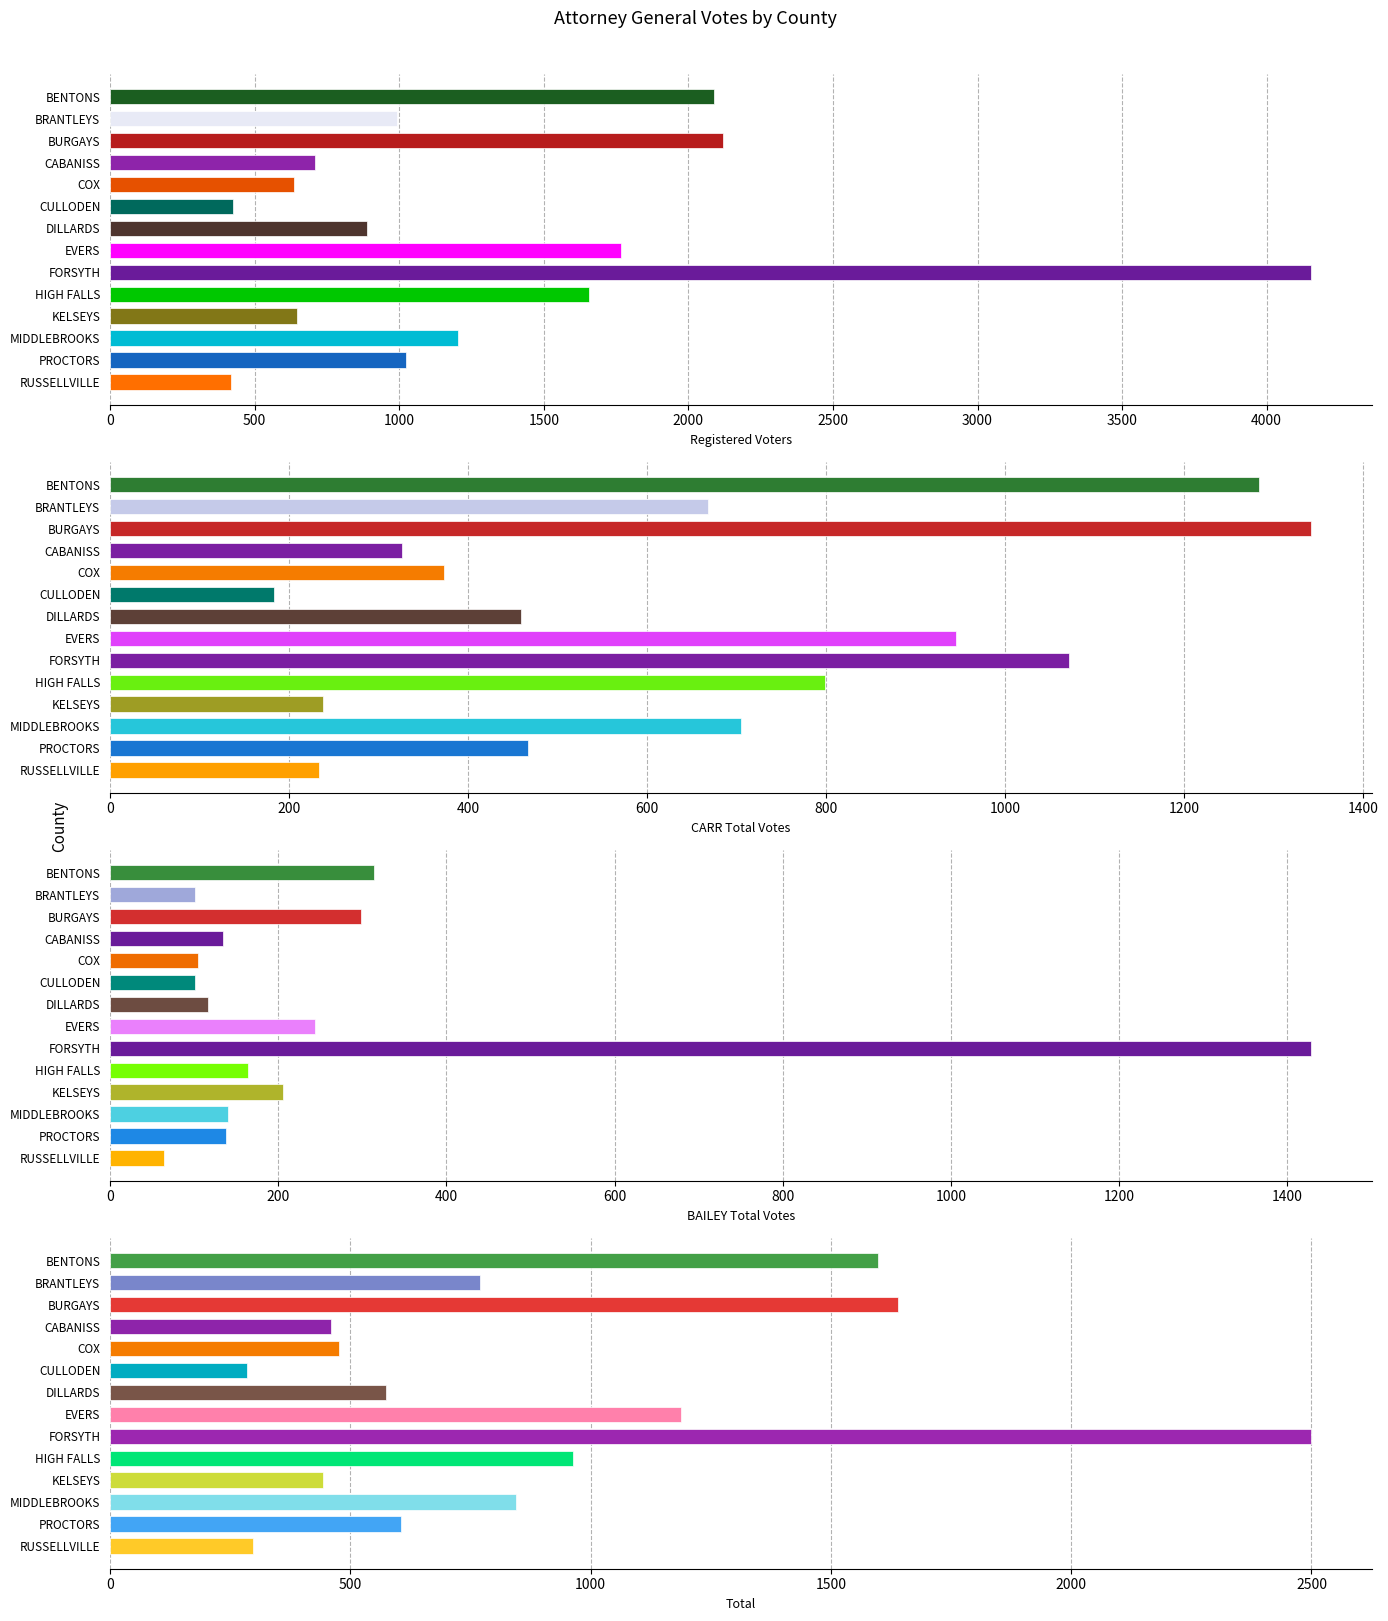

Between BENTONS and BURGAYS, which series saw the biggest shift?

CARR Total Votes